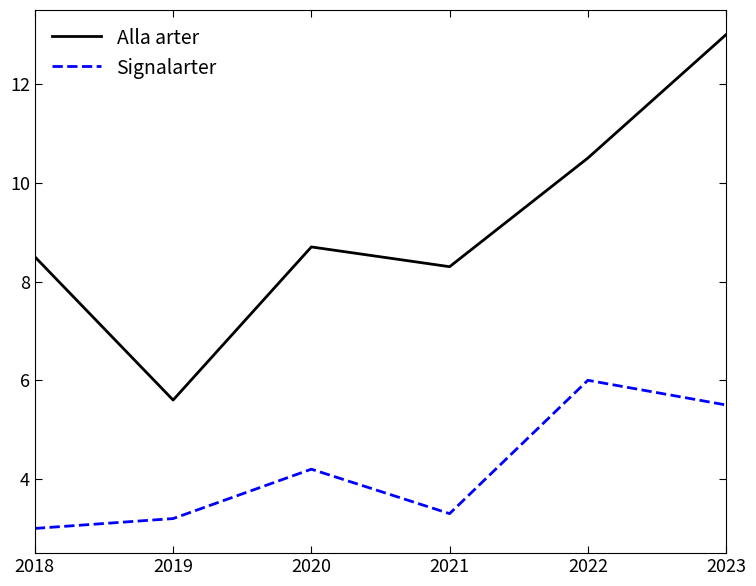

Does the chart display data point markers on the line(s)?

No